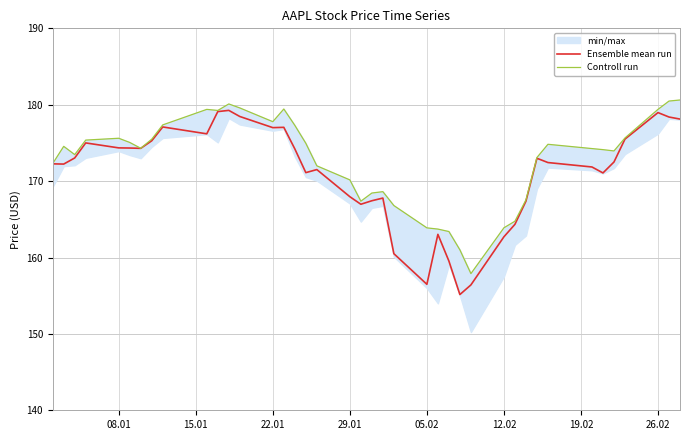

True or false: Ensemble mean run and Controll run intersect in this chart.

False